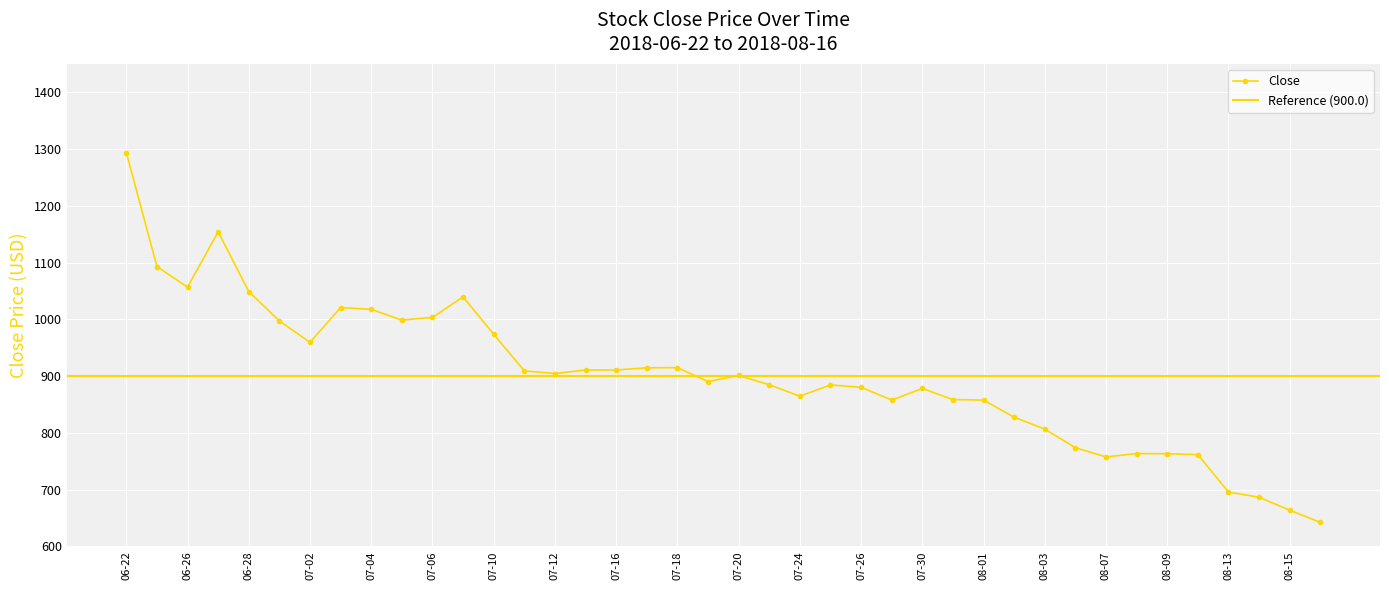

What is the difference between the maximum and second lowest values?

630.4